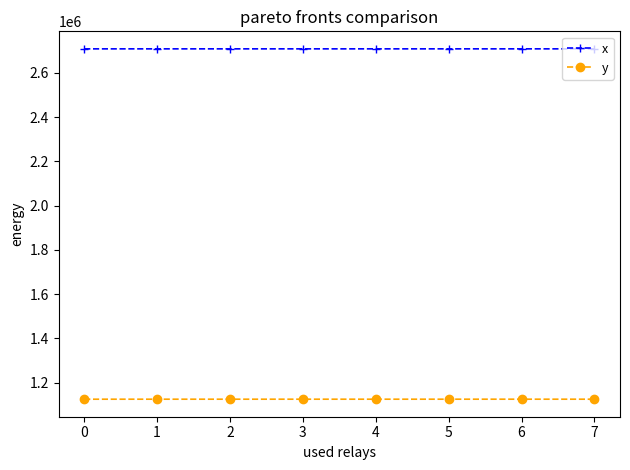

How many categories are shown in the chart?

8